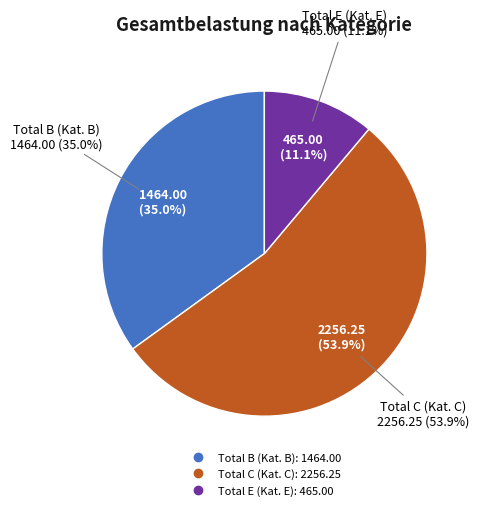

How many segments does this pie chart have?

3